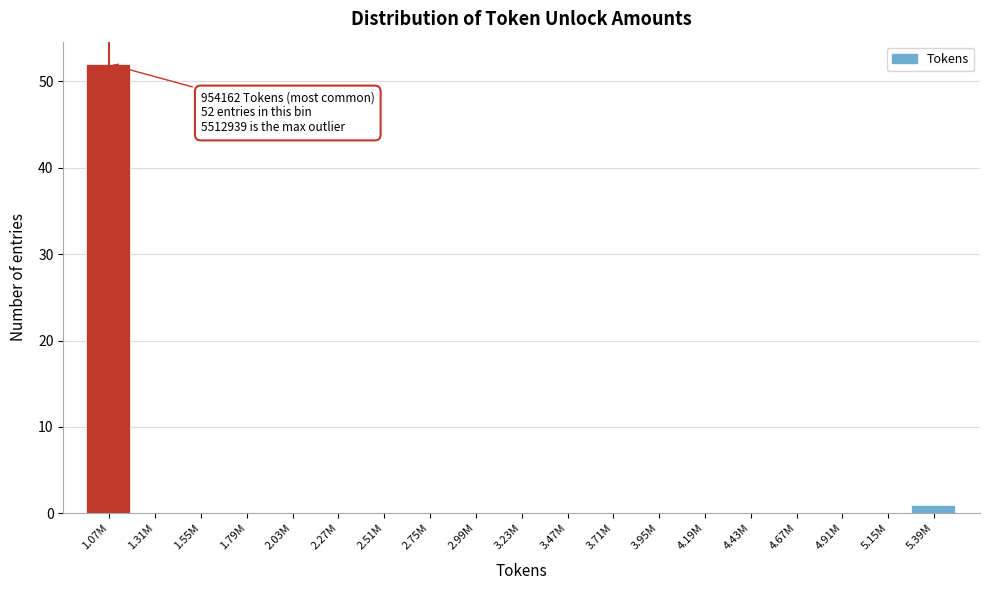

Reading left to right, transcribe all the data shown in this chart.

1.07M=52	1.31M=0	1.55M=0	1.79M=0	2.03M=0	2.27M=0	2.51M=0	2.75M=0	2.99M=0	3.23M=0	3.47M=0	3.71M=0	3.95M=0	4.19M=0	4.43M=0	4.67M=0	4.91M=0	5.15M=0	5.39M=1